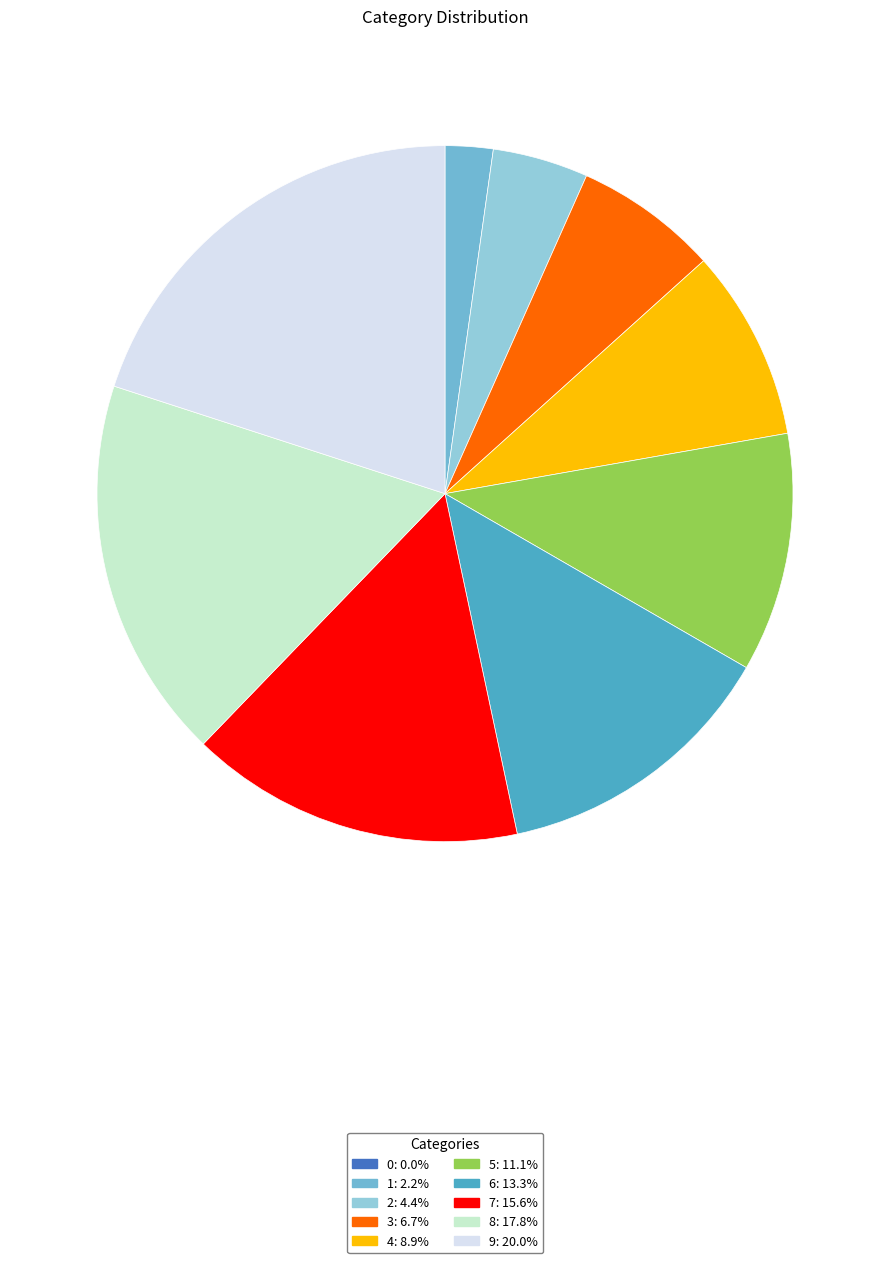

Which slice is the largest?

9